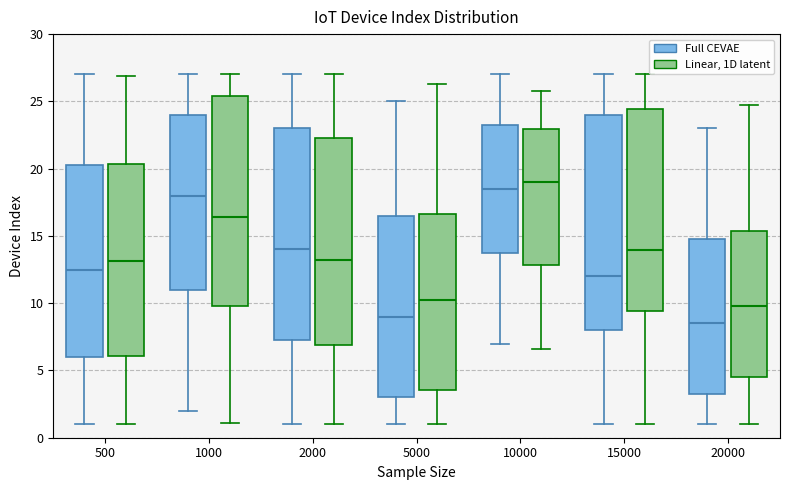

Which box's median line is the lowest?

20000 (Full CEVAE)